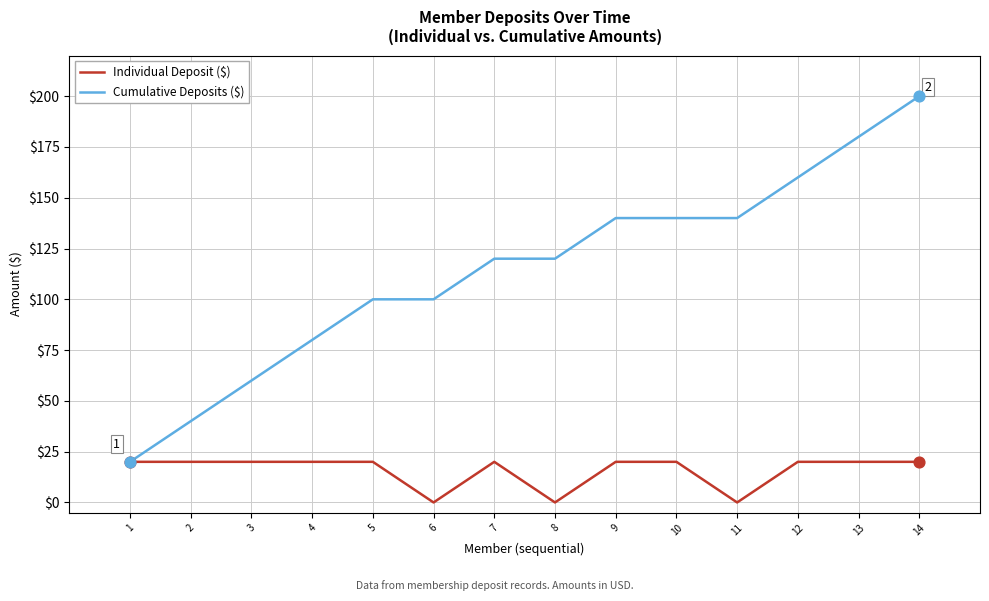

What is the difference between the highest and lowest values at 12?

140